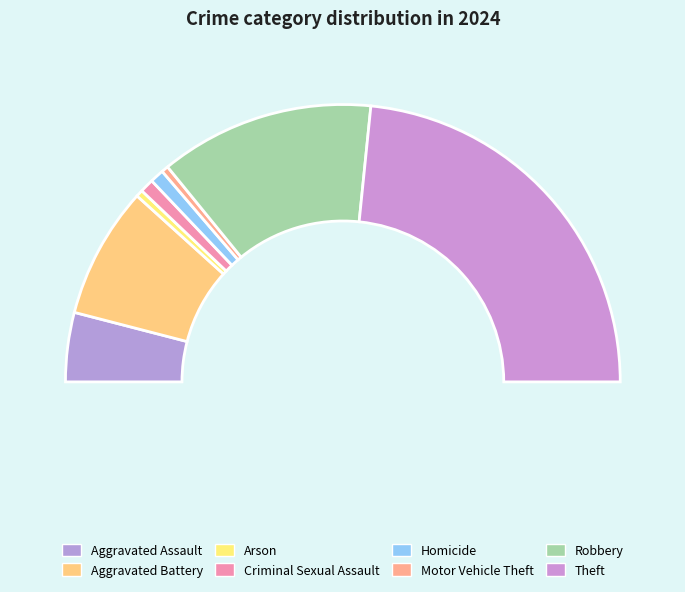

Does any single category account for the majority?

No